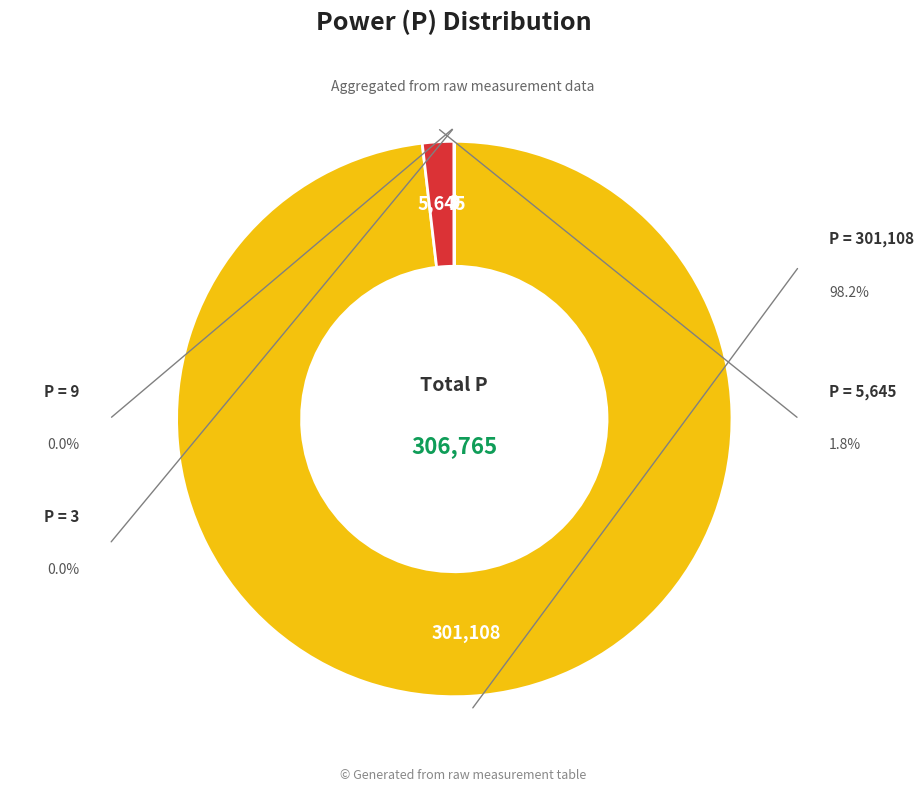

Does any single category account for the majority?

Yes